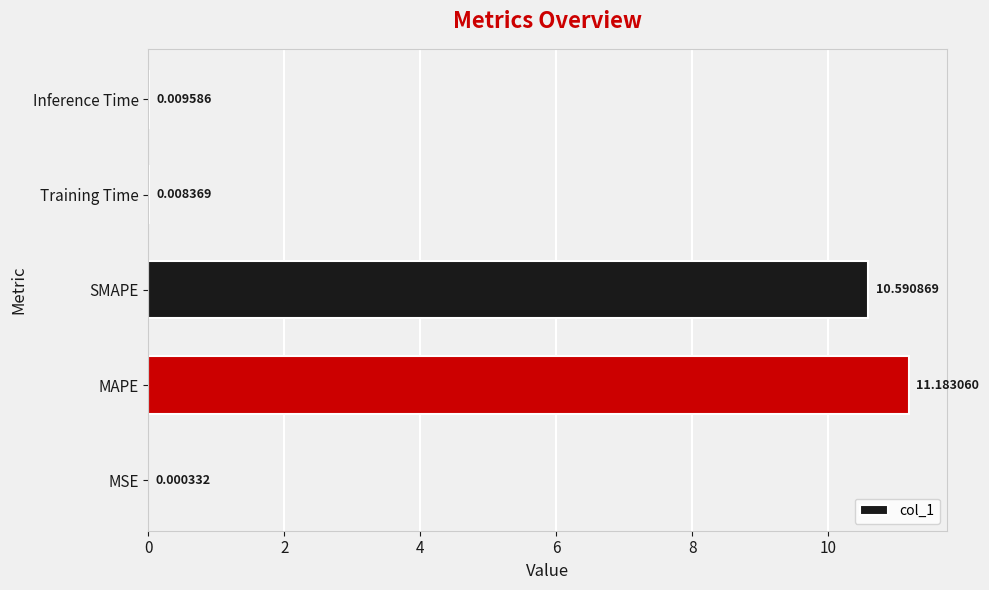

What is the maximum value shown in the chart?

11.2